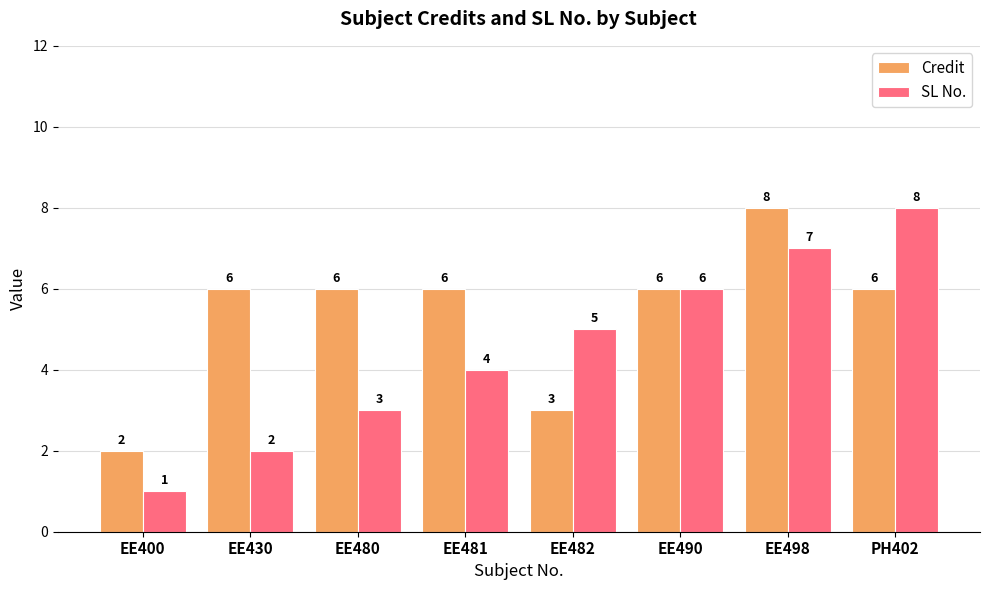

Where is SL No. nearest to the value 4?

EE481